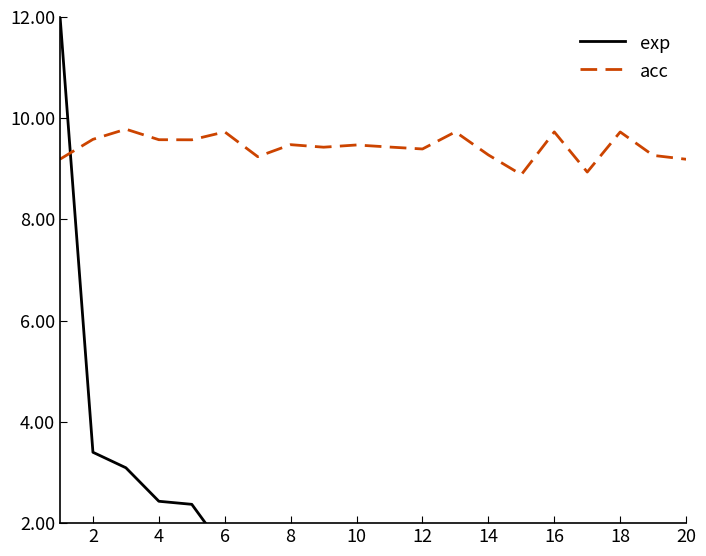

The acc series shows 9.7 at 16. True or false?

True